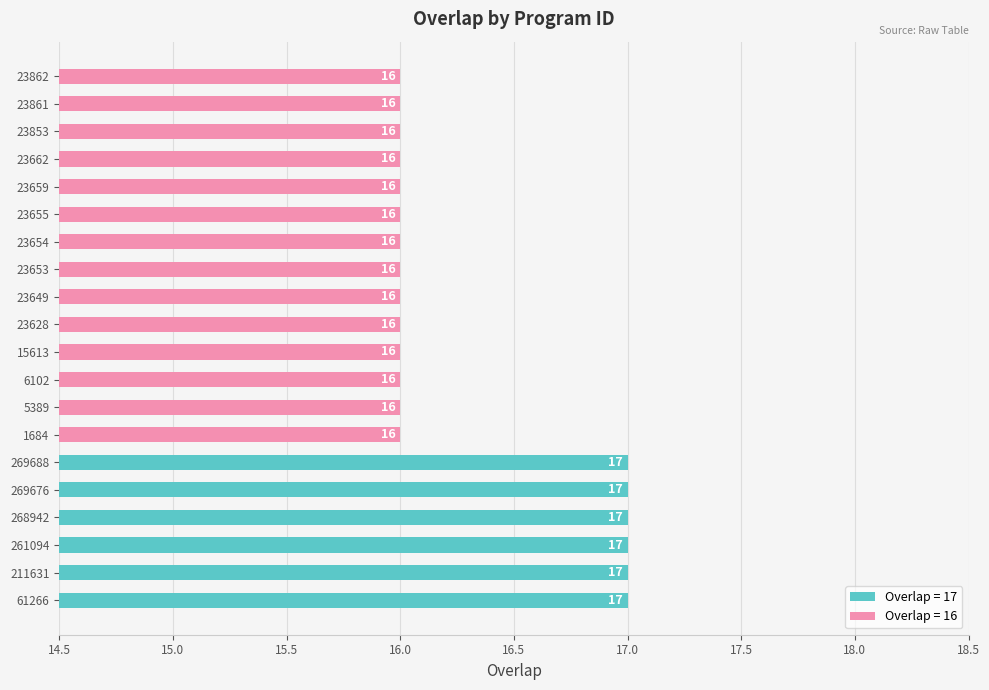

How many values are between 16 and 17?

20